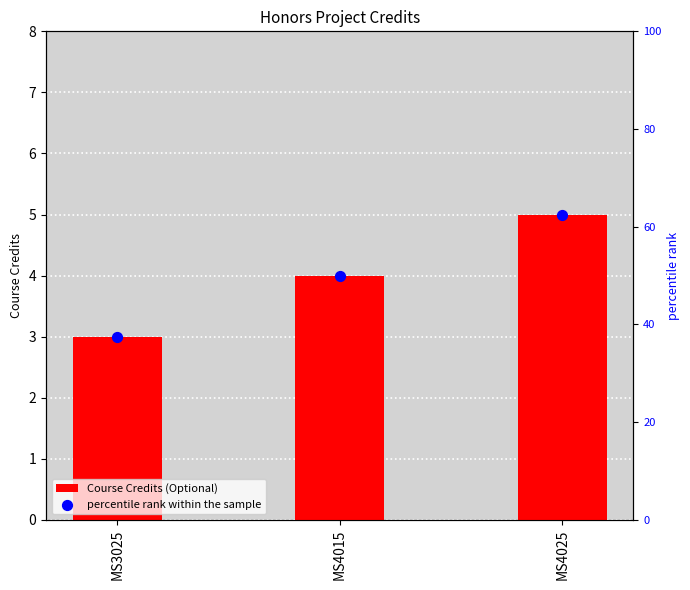

What are all the series names shown in the legend?

Course Credits (Optional), percentile rank within the sample